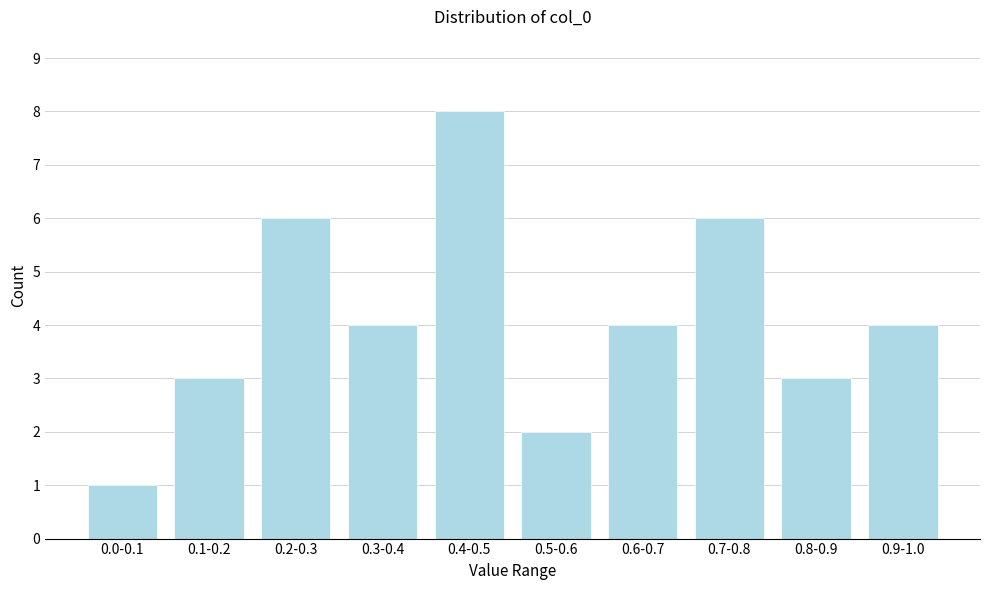

Reading right to left, what are all the values shown in this chart?

0.9-1.0=4	0.8-0.9=3	0.7-0.8=6	0.6-0.7=4	0.5-0.6=2	0.4-0.5=8	0.3-0.4=4	0.2-0.3=6	0.1-0.2=3	0.0-0.1=1